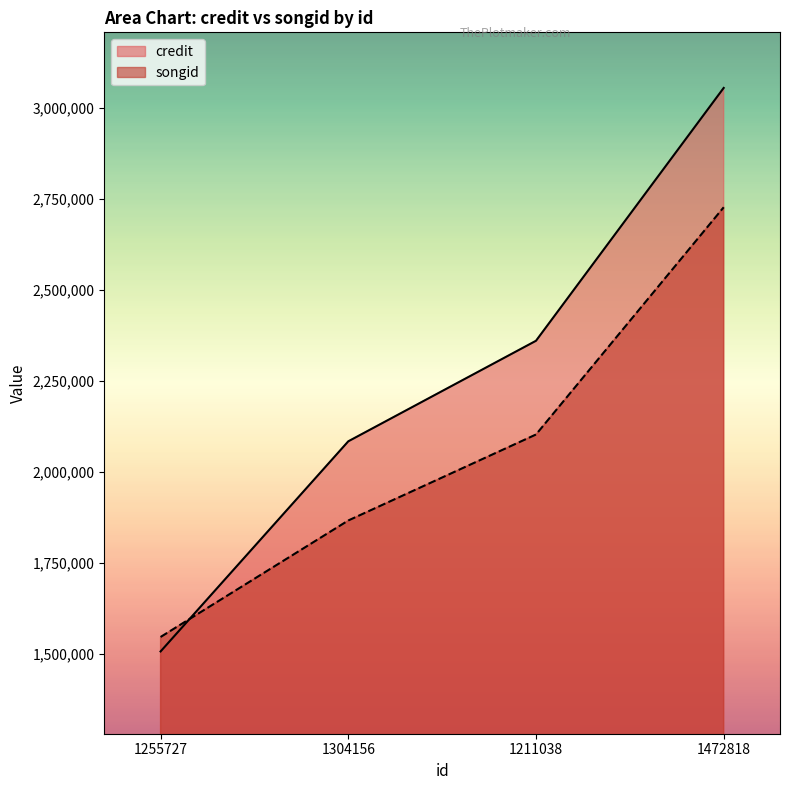

After their last crossing, which series has the higher values: credit or songid?

credit